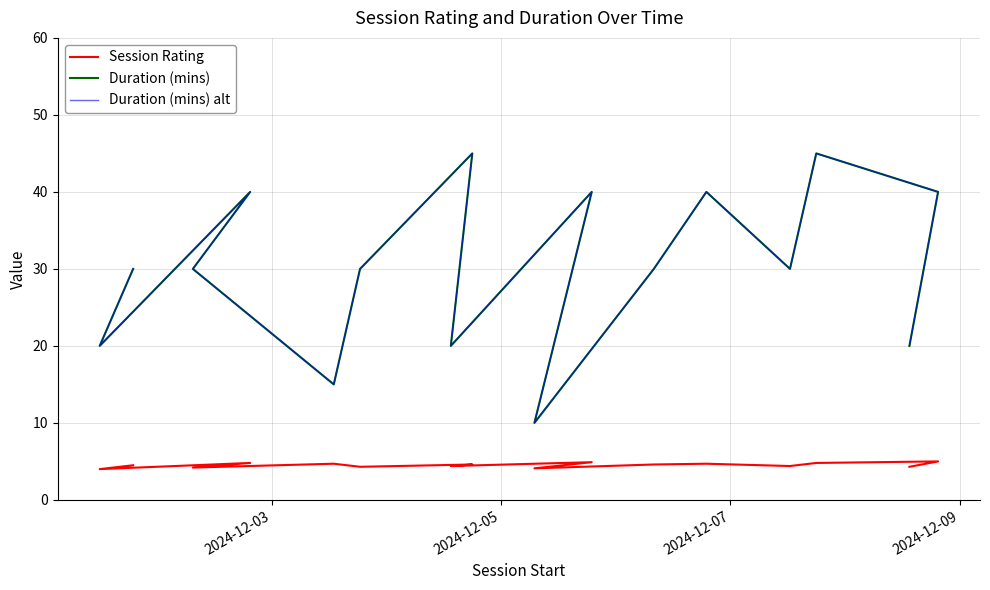

How many data points in Duration (mins) alt are less than 30?

5